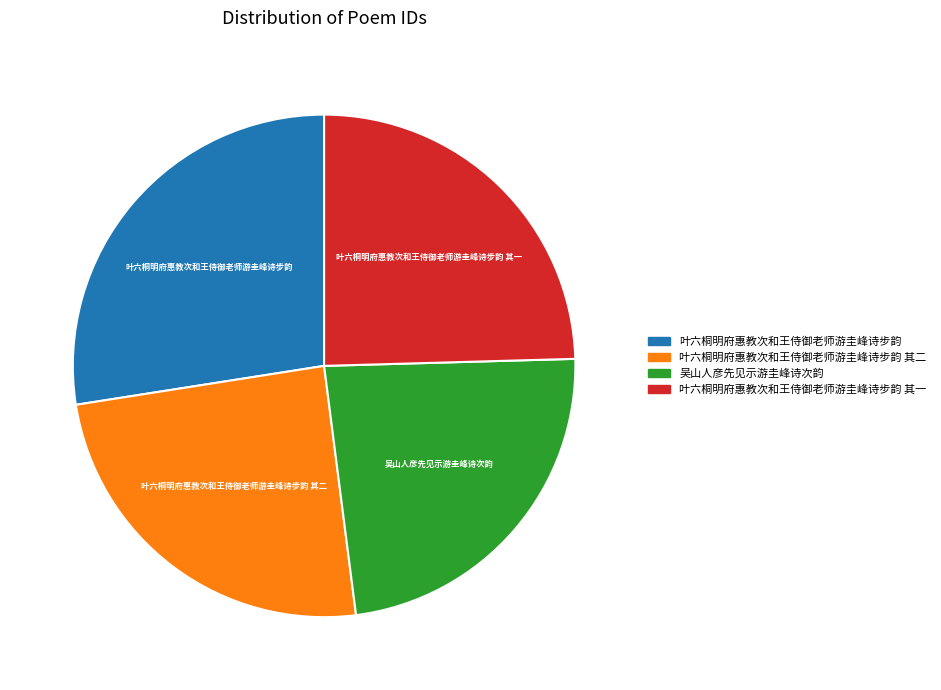

What is the smallest slice in the pie chart?

吴山人彦先见示游圭峰诗次韵